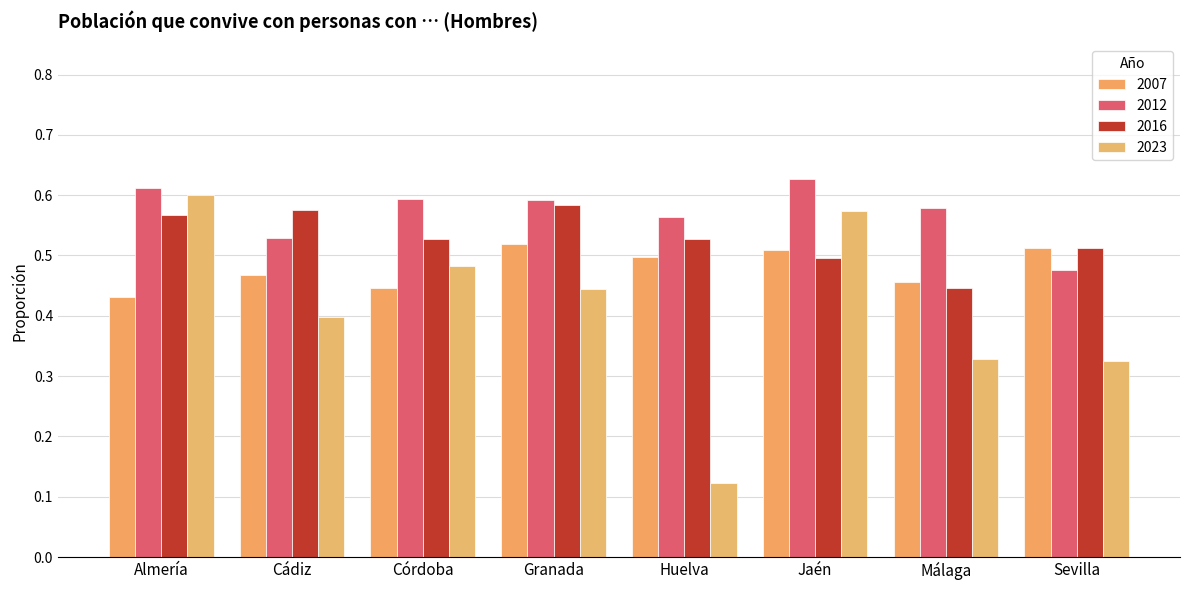

Which category has the highest value across all series?

Jaén